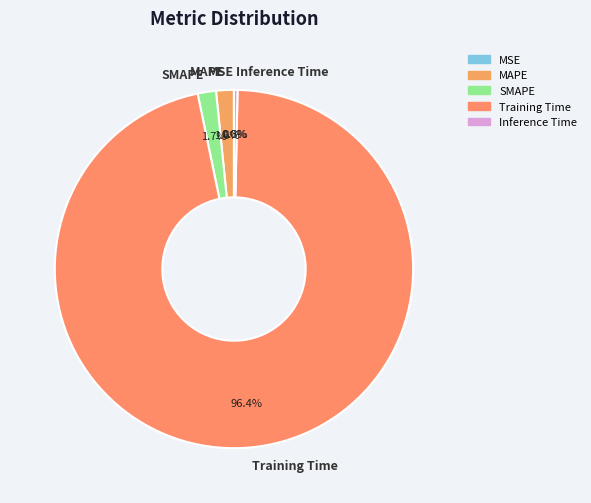

The SMAPE slice represents 2% of the pie. True or false?

True